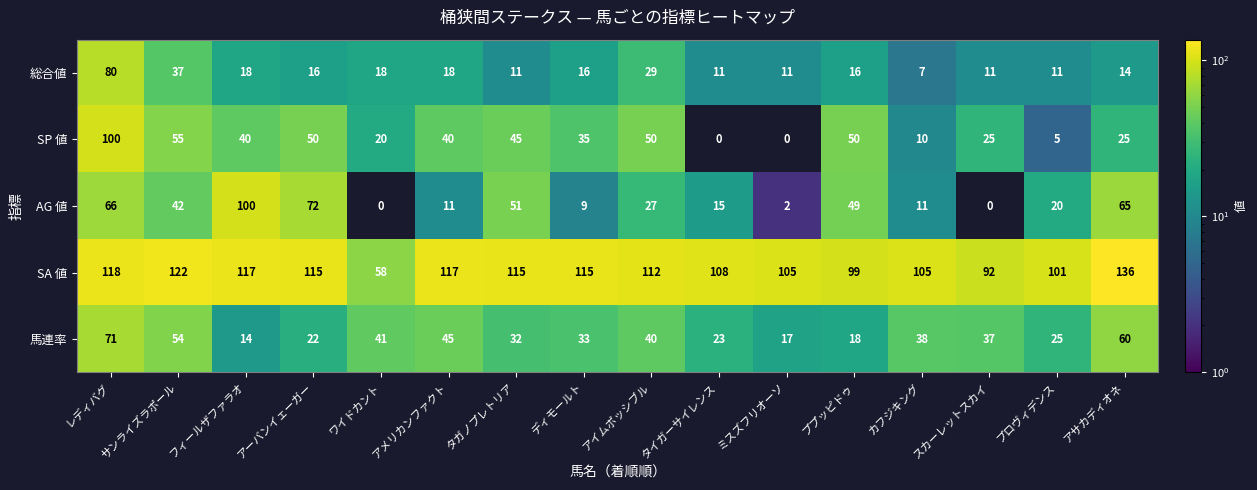

Rank the series at プロヴィデンス from highest to lowest value.

SA 値, 馬連率, AG 値, 総合値, SP 値